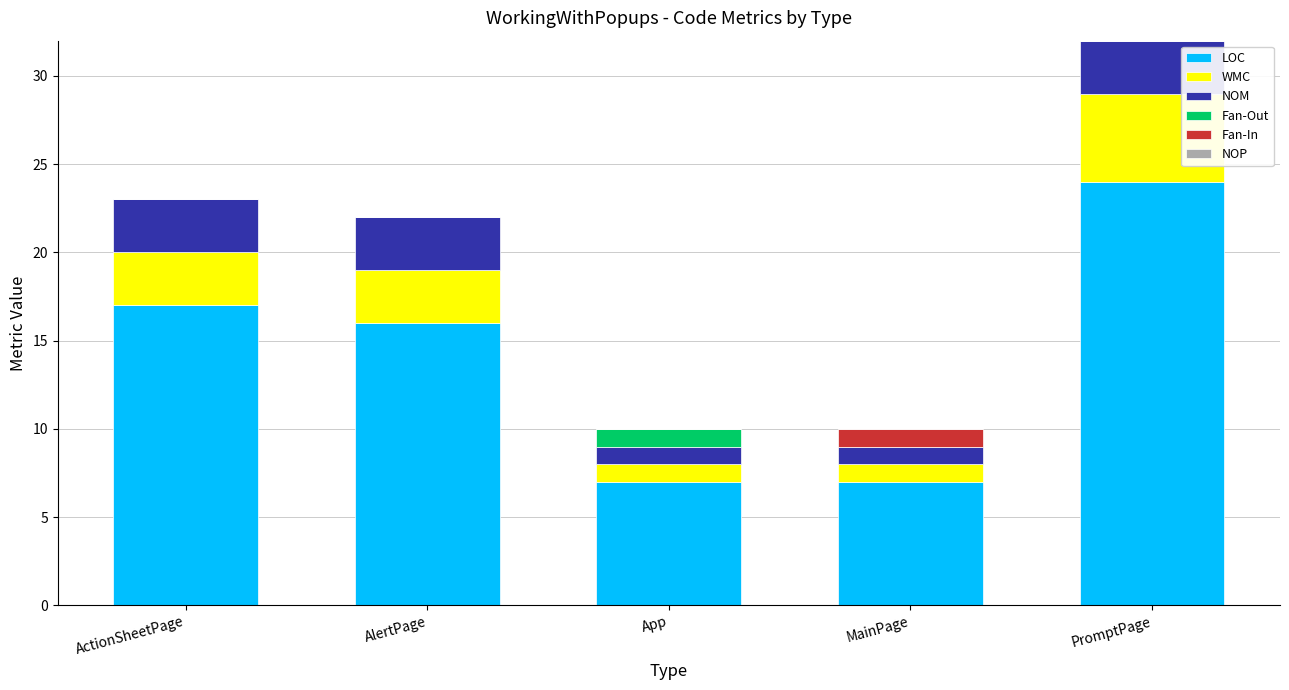

Count the number of categories in the chart.

5